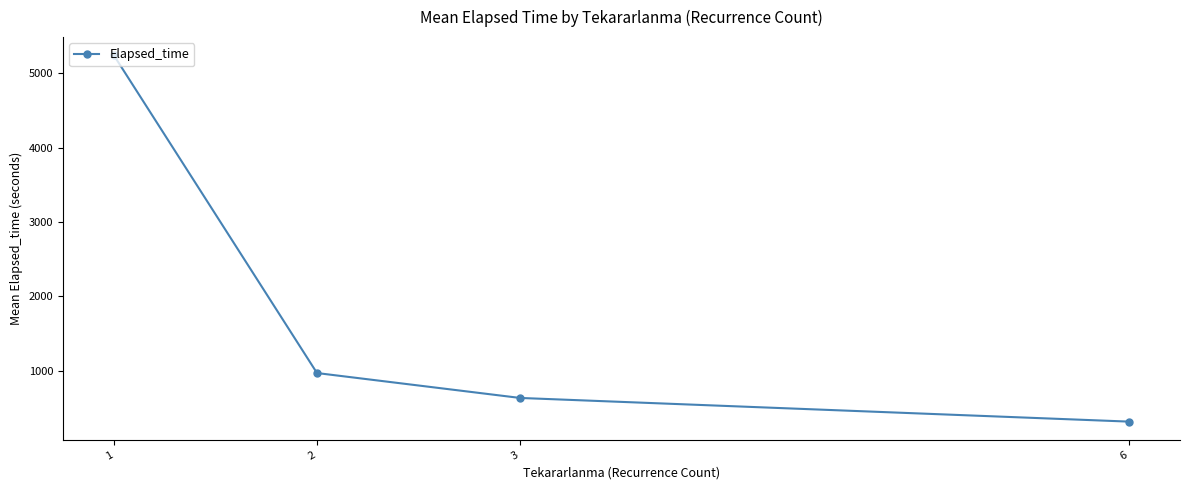

What is the value of the 4th point from the left?

315.0